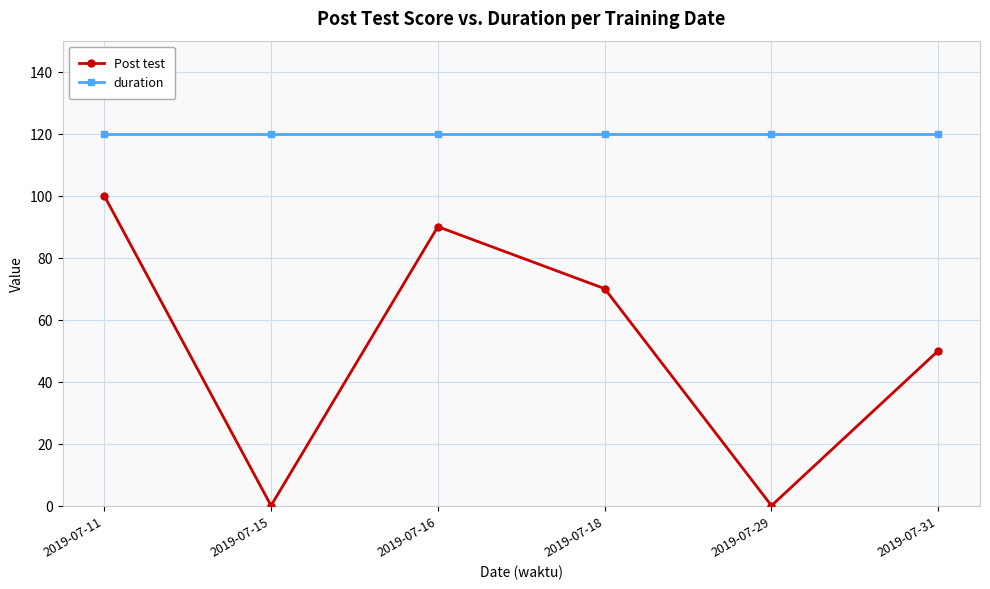

Reading right to left, transcribe all the data shown in this chart.

Post test: 2019-07-31=50	2019-07-29=0	2019-07-18=70	2019-07-16=90	2019-07-15=0	2019-07-11=100
duration: 2019-07-31=120	2019-07-29=120	2019-07-18=120	2019-07-16=120	2019-07-15=120	2019-07-11=120